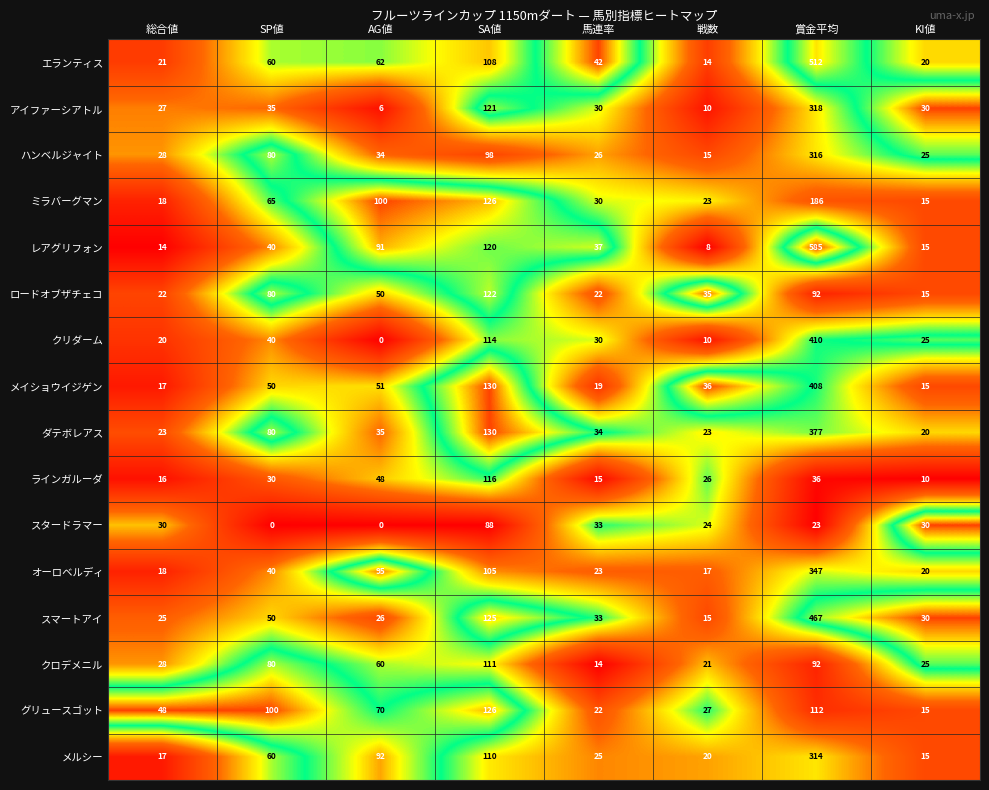

Rank the series by their maximum value, from highest to lowest.

レアグリフォン, エランティス, スマートアイ, クリダーム, メイショウイジゲン, ダテボレアス, オーロベルディ, アイファーシアトル, ハンベルジャイト, メルシー, ミラバーグマン, グリュースゴット, ロードオブザチェコ, ラインガルーダ, クロデメニル, スタードラマー